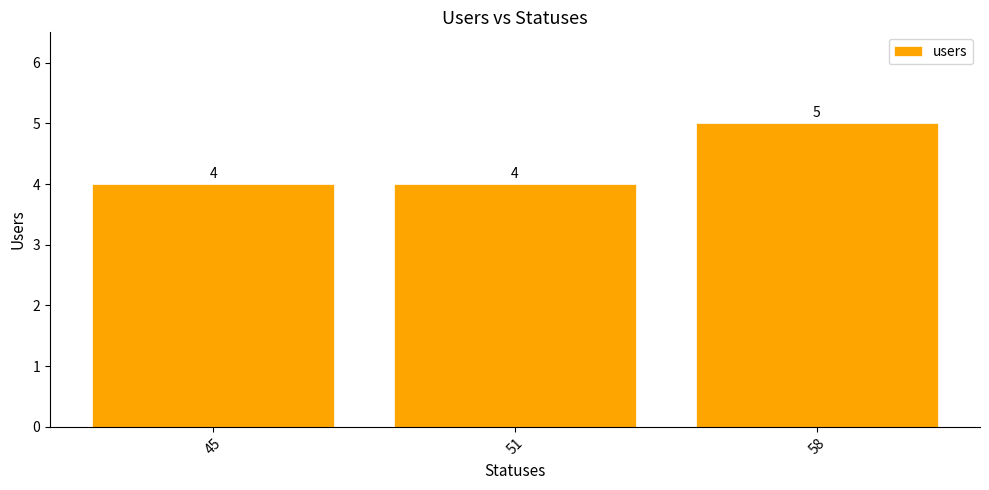

The chart shows a value of 1 at 51. True or false?

False